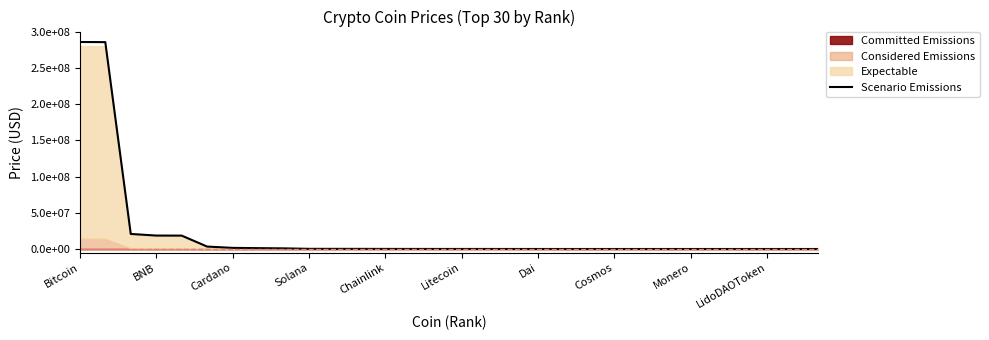

What is the difference between the second highest and minimum values?

285388892.9